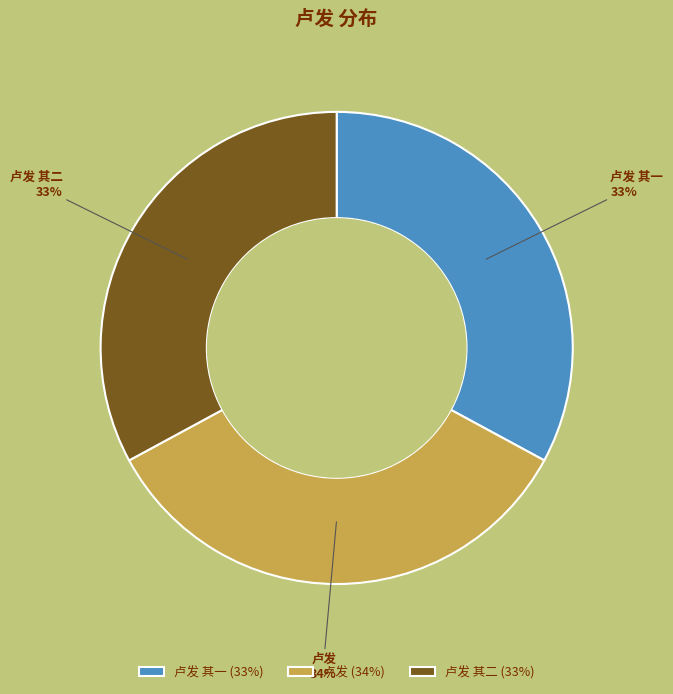

How many slices are in this pie chart?

3